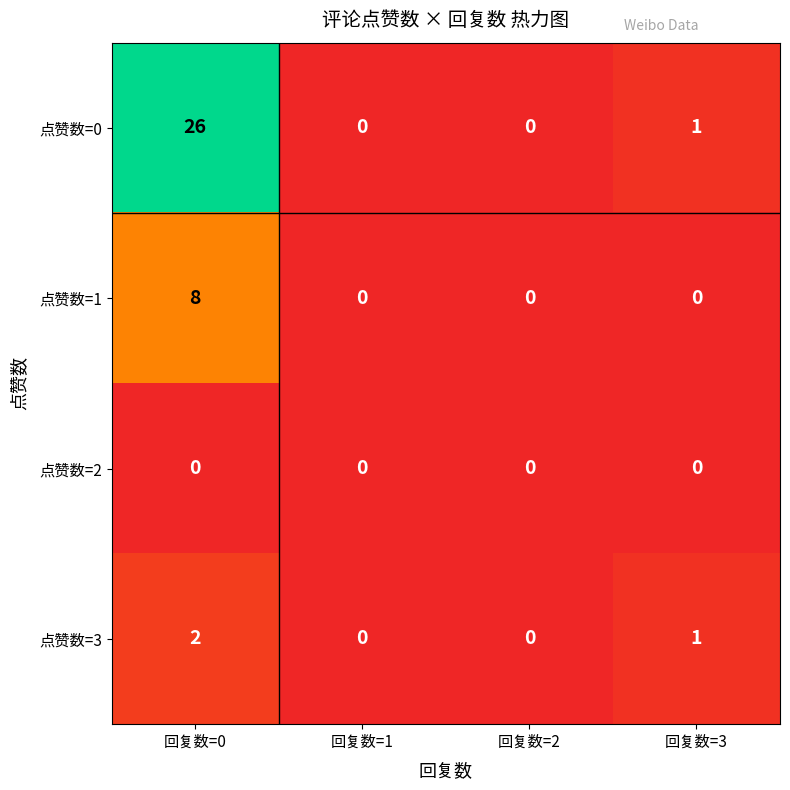

Which series has the largest range (max minus min)?

点赞数=0